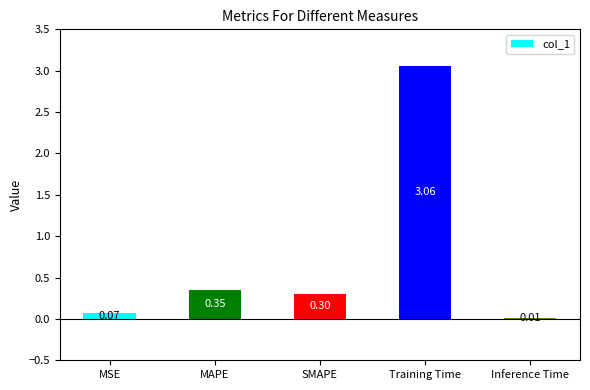

What is the sum of all values?

3.8